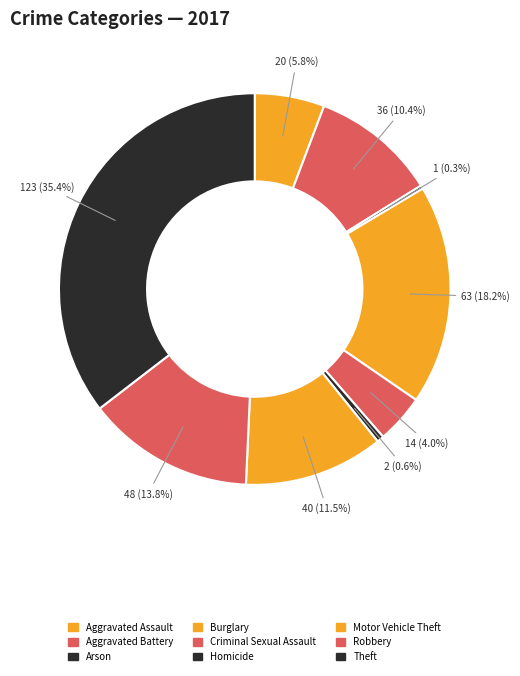

Is there any slice that represents more than half of the pie?

No